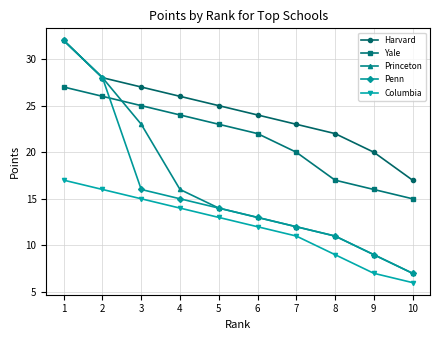

What is the value of the Penn point at the 3rd from the left?

16